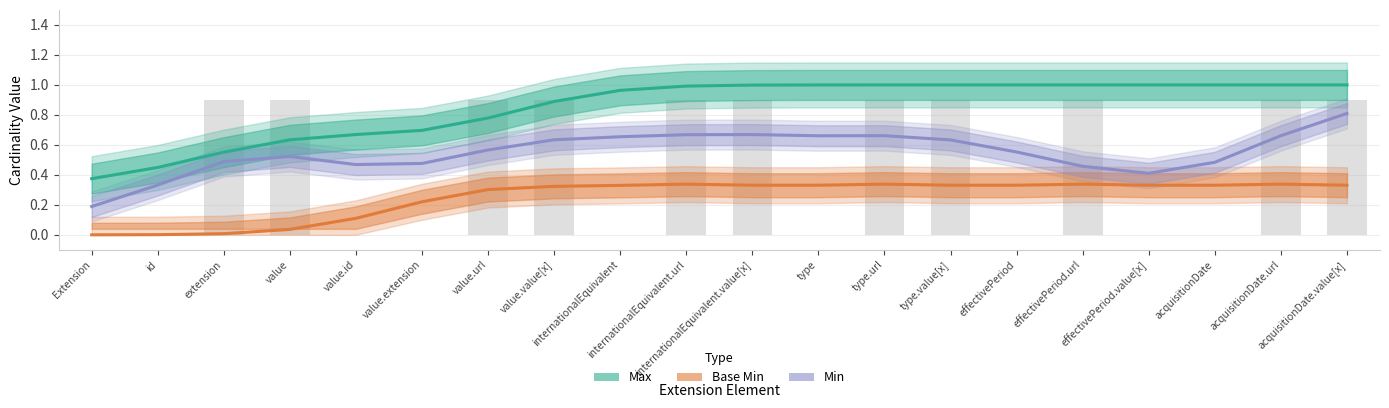

Which series has the widest spread of values?

Max